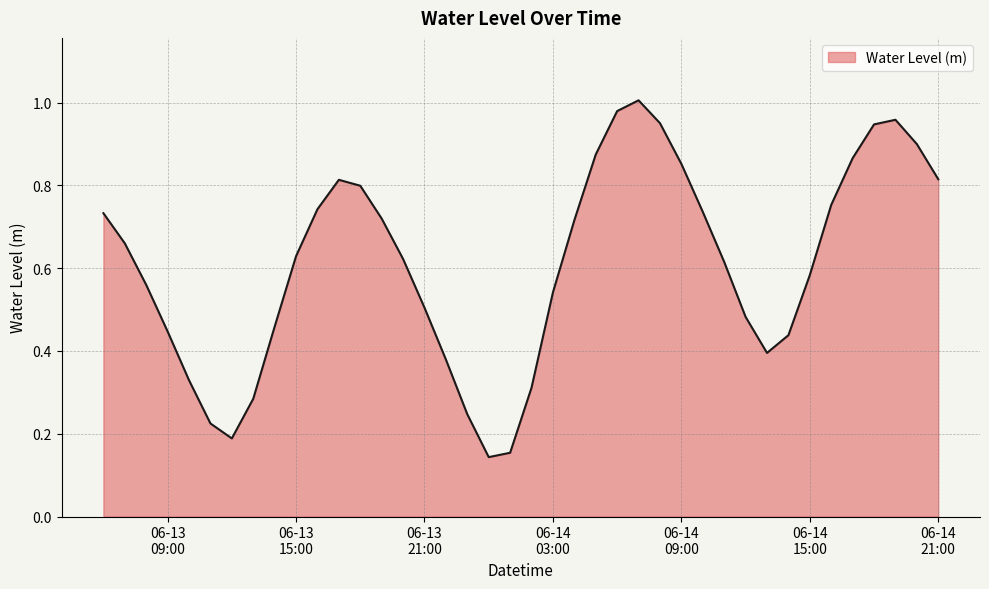

What is the smallest value displayed?

0.1